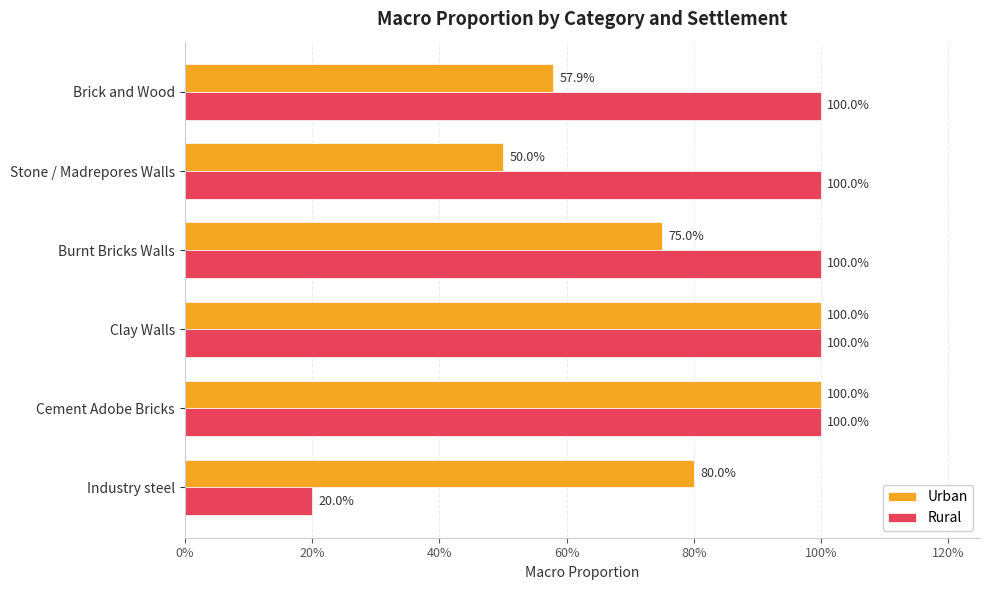

What are all the series names shown in the legend?

Urban, Rural